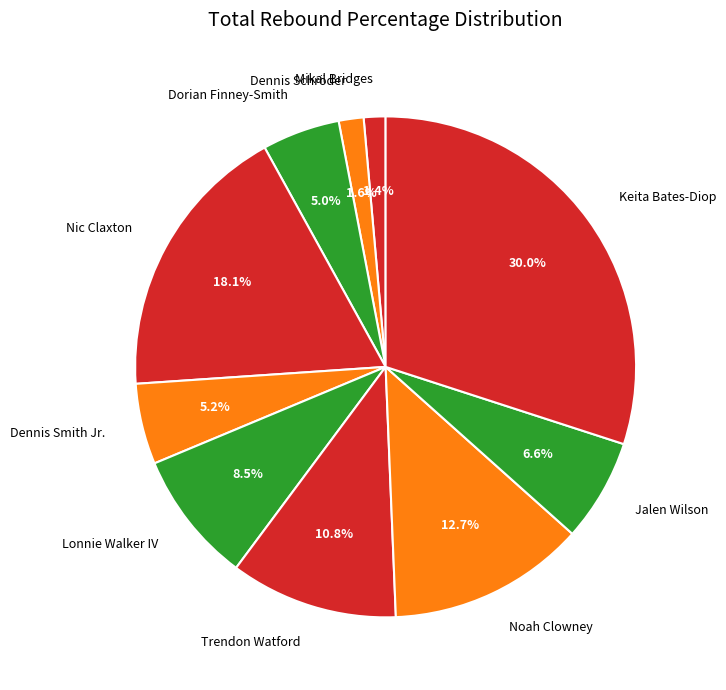

Is the sum of Nic Claxton and Noah Clowney greater than half?

No